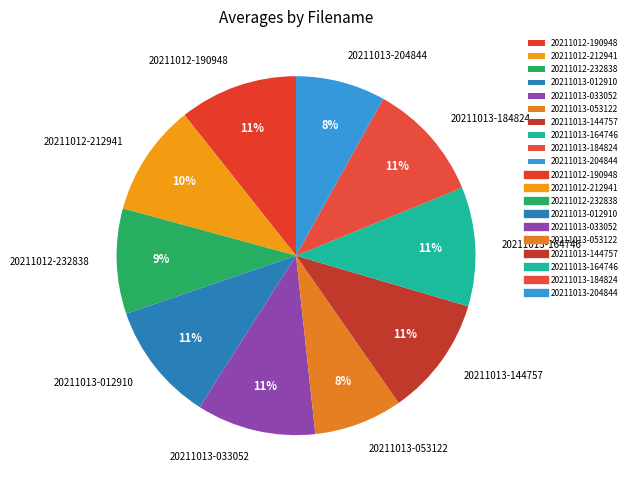

To the nearest percent, what percentage of the pie is 20211012-190948?

11%